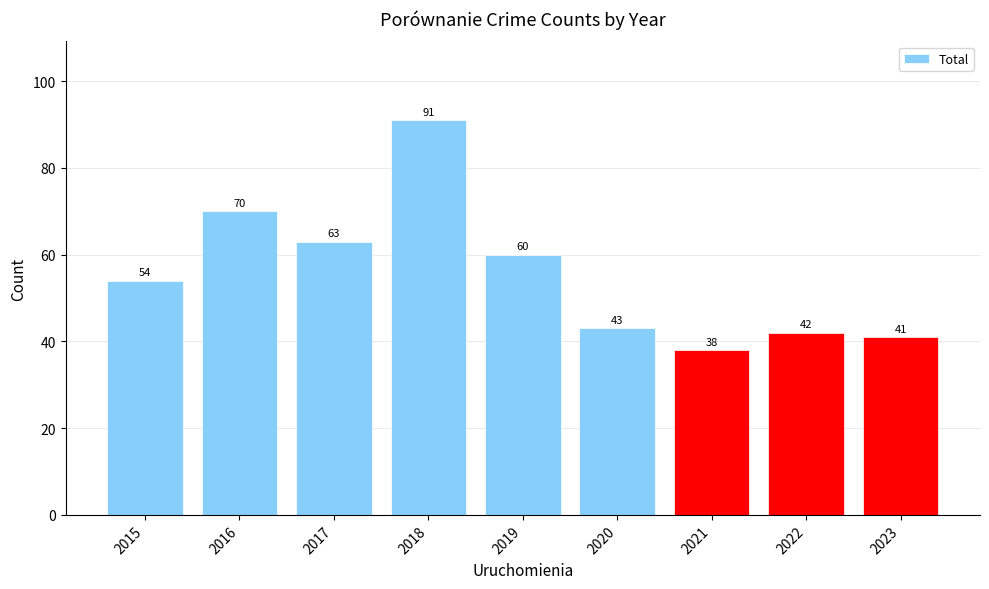

List the labels in order of value, largest first.

2018, 2016, 2017, 2019, 2015, 2020, 2022, 2023, 2021